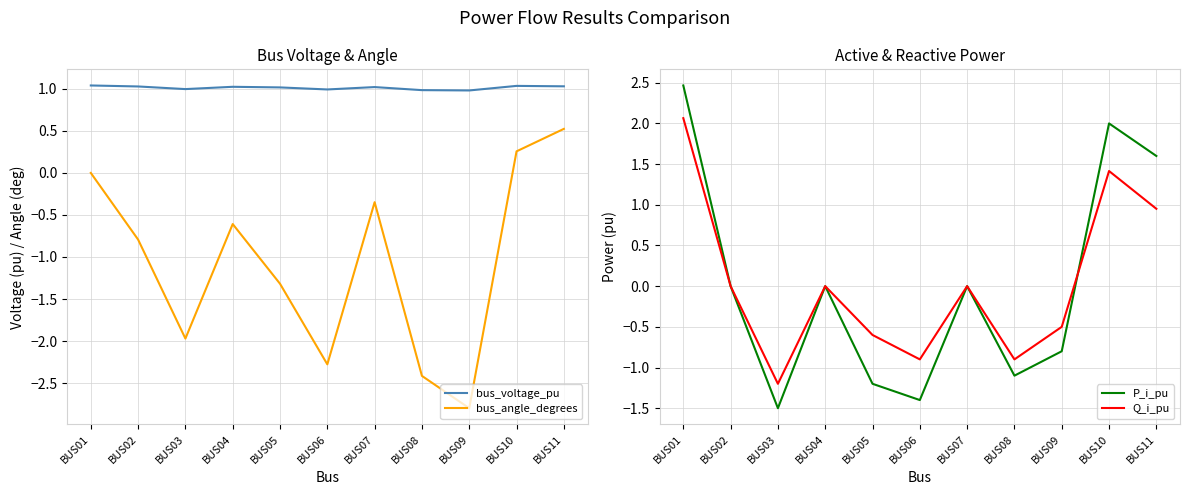

Reading right to left, list all the values displayed in this chart.

bus_voltage_pu: BUS11=1.0	BUS10=1.0	BUS09=1.0	BUS08=1.0	BUS07=1.0	BUS06=1.0	BUS05=1.0	BUS04=1.0	BUS03=1.0	BUS02=1.0	BUS01=1.0
bus_angle_degrees: BUS11=0.5	BUS10=0.3	BUS09=-2.8	BUS08=-2.4	BUS07=-0.3	BUS06=-2.3	BUS05=-1.3	BUS04=-0.6	BUS03=-2.0	BUS02=-0.8	BUS01=0.0
P_i_pu: BUS11=1.6	BUS10=2.0	BUS09=-0.8	BUS08=-1.1	BUS07=0.0	BUS06=-1.4	BUS05=-1.2	BUS04=0.0	BUS03=-1.5	BUS02=0.0	BUS01=2.5
Q_i_pu: BUS11=1.0	BUS10=1.4	BUS09=-0.5	BUS08=-0.9	BUS07=0.0	BUS06=-0.9	BUS05=-0.6	BUS04=0.0	BUS03=-1.2	BUS02=0.0	BUS01=2.1